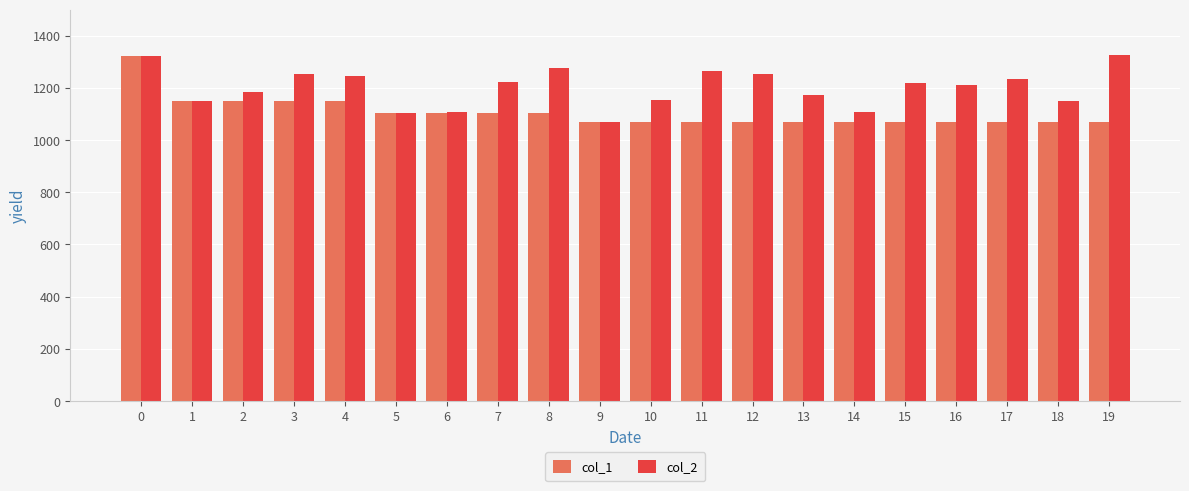

How many data points in col_1 are above 1070?

9